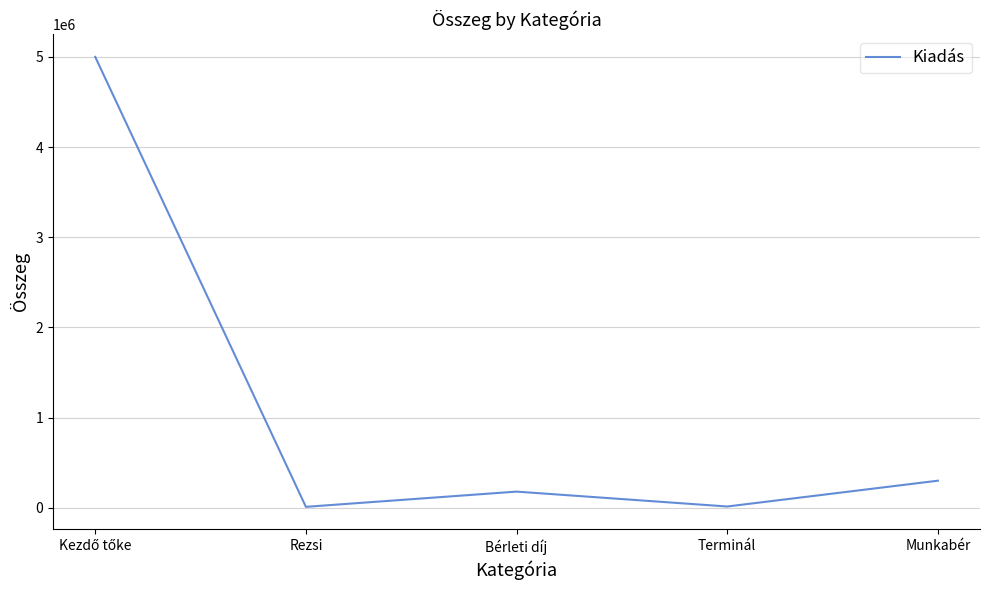

How many lines are shown in the chart?

1